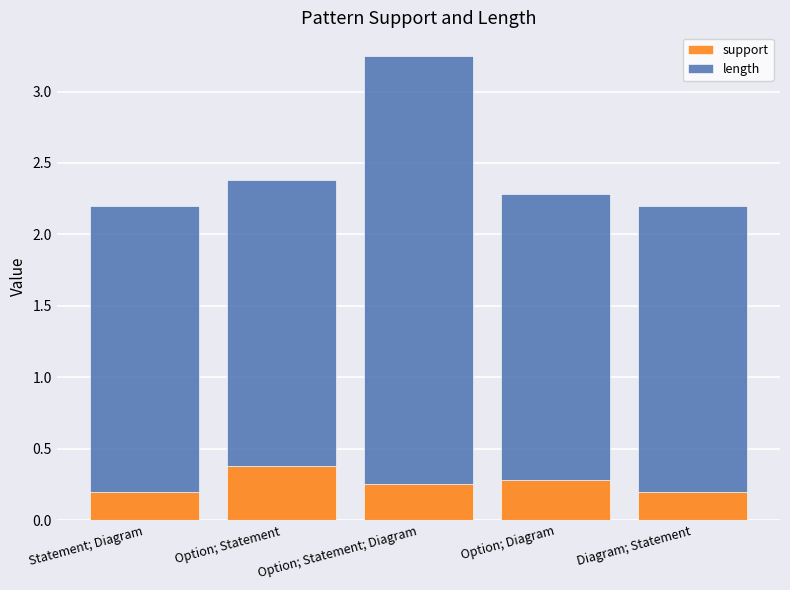

Is it true that support equals 0.0 at Statement; Diagram?

False